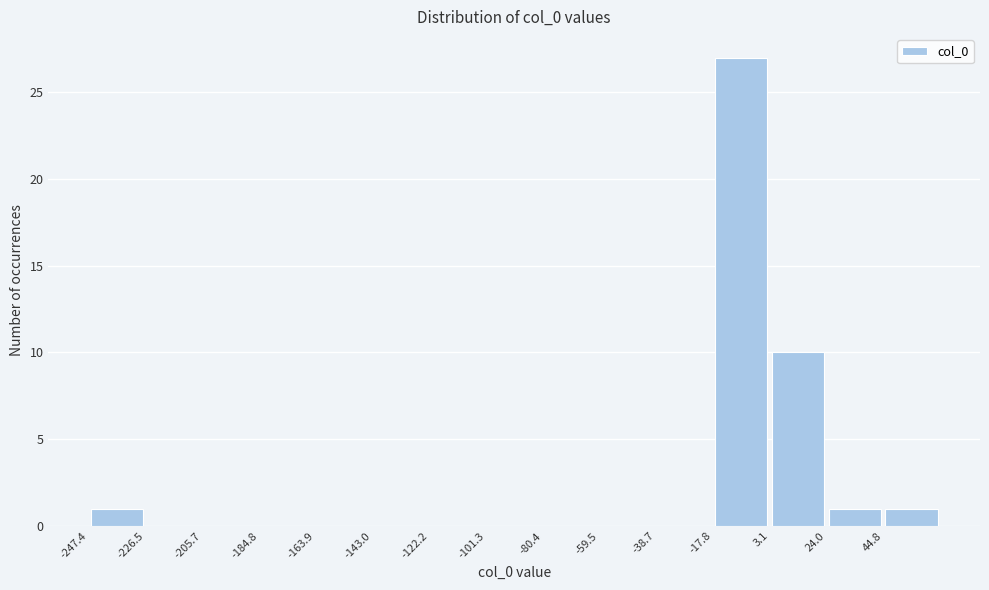

What is the height of the bar covering 25 to 45 on the x-axis? Neither the bar edges nor the heights are printed on the chart, so give them approximately, as read against the axes.

1